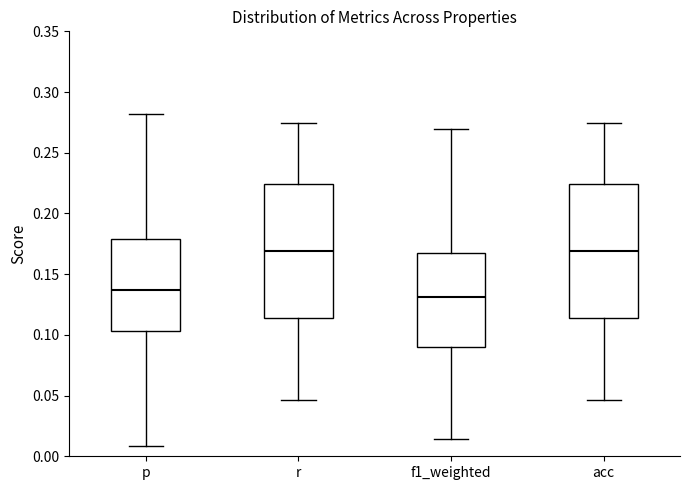

Where does the lower whisker of the box for f1_weighted end on the y-axis? The values are not printed on the chart, so give them approximately, as read against the axis.

0.015